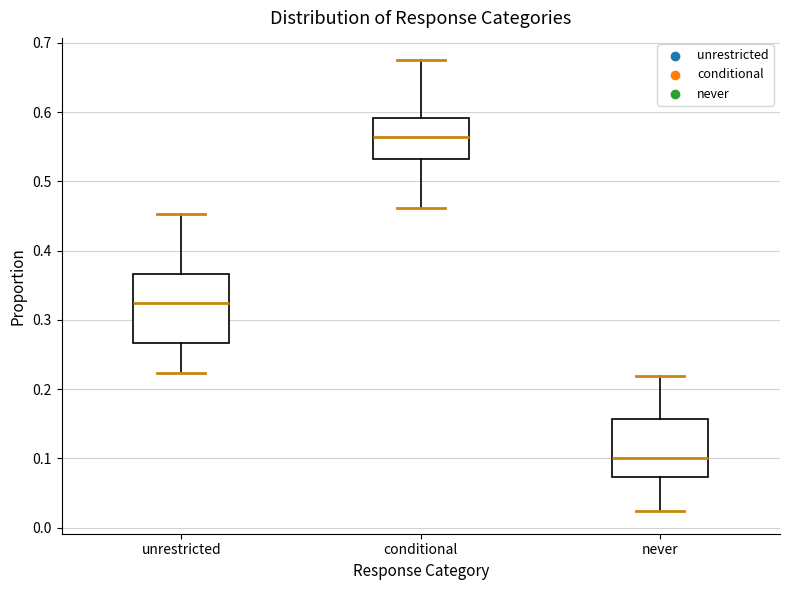

Reading left to right, read every box against the y-axis: the position of its median line, the range the box covers, and the ends of its whiskers. The values are not printed on the chart, so give them approximately, as read against the axis.

unrestricted: median 0.32, box 0.27 to 0.37, whiskers 0.22 to 0.45
conditional: median 0.56, box 0.53 to 0.59, whiskers 0.46 to 0.67
never: median 0.10, box 0.07 to 0.16, whiskers 0.02 to 0.22